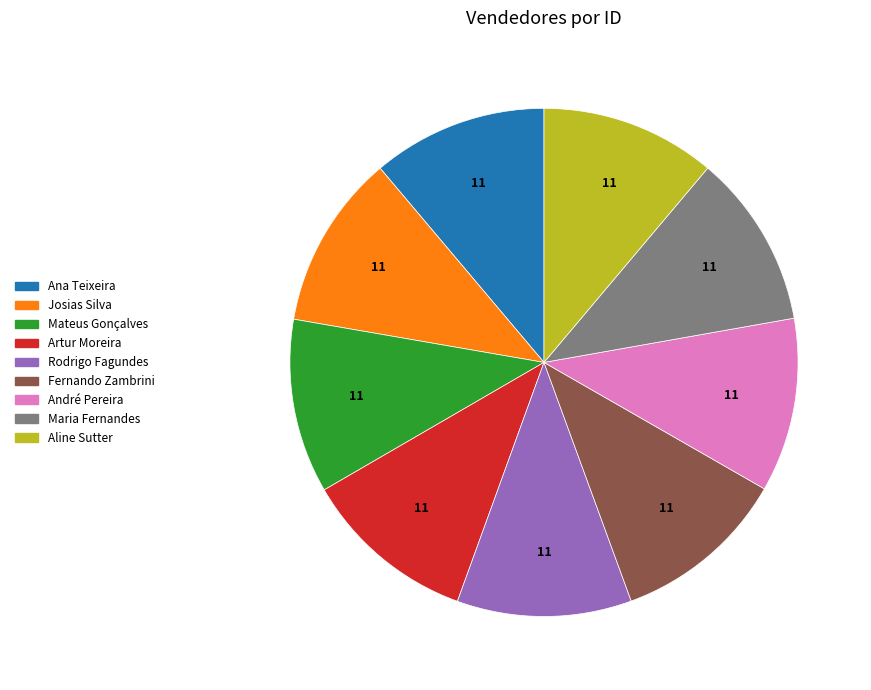

Combined, do Aline Sutter and Artur Moreira account for over 50%?

No